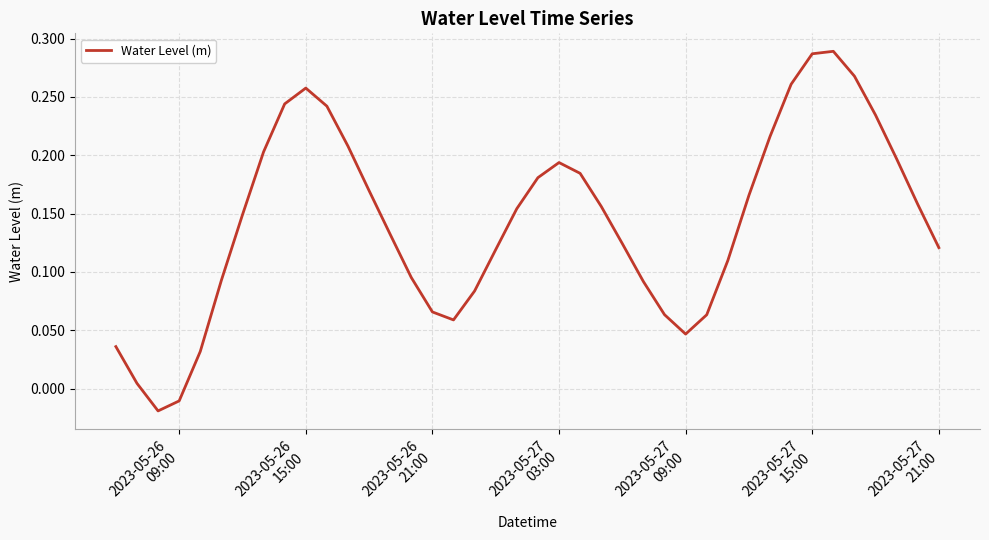

How many negative values are there?

2